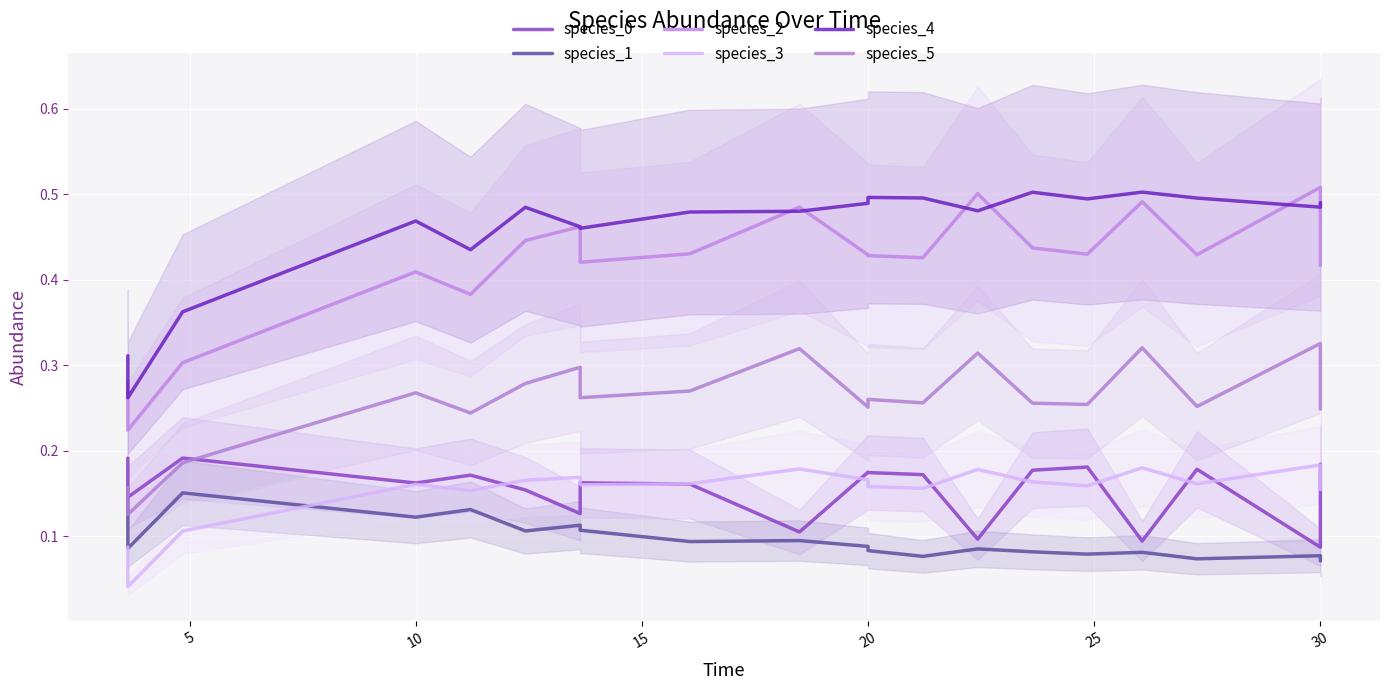

Rank the series by their maximum value, from lowest to highest.

species_1, species_3, species_0, species_5, species_4, species_2